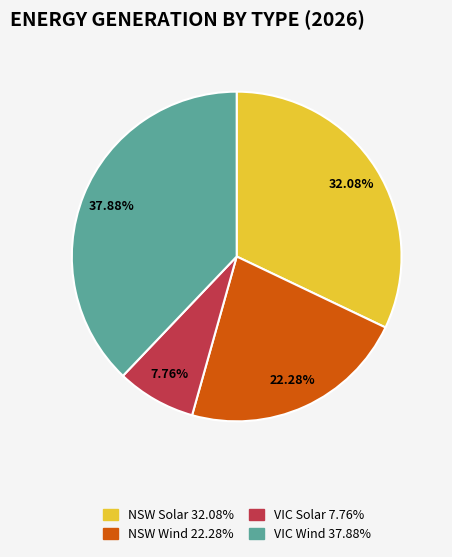

Is there any slice that represents more than half of the pie?

No